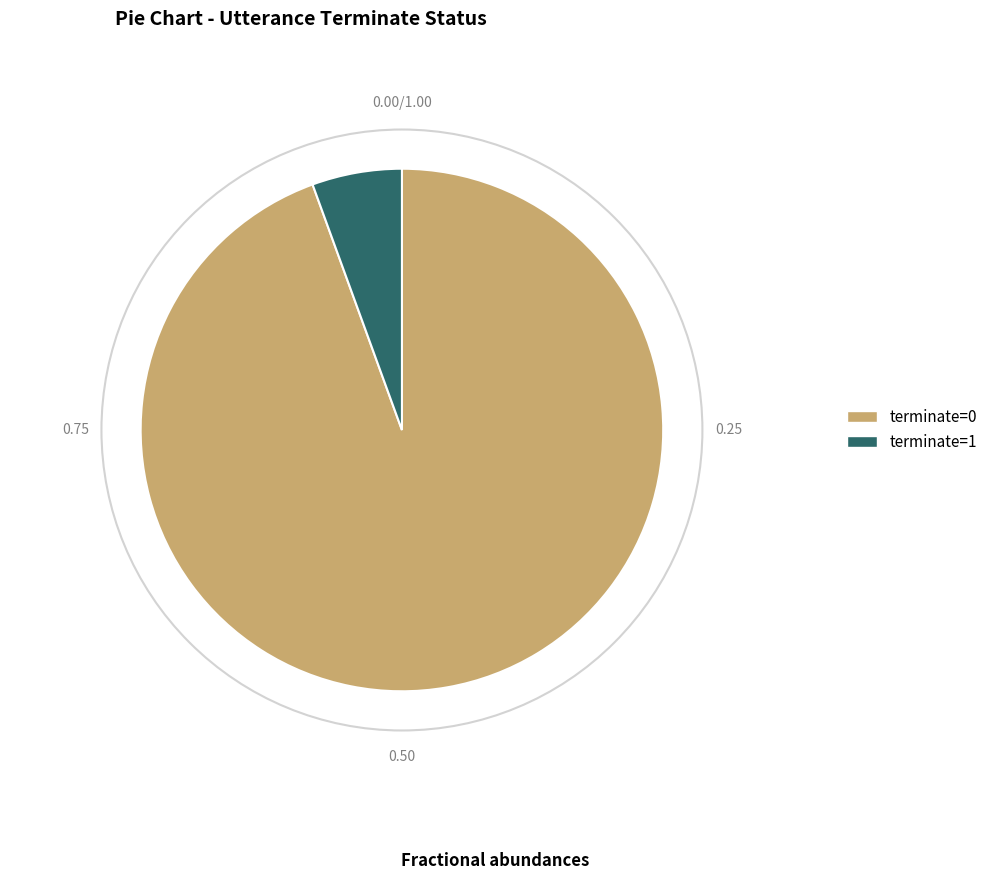

Which has a higher value, terminate=0 or terminate=1?

terminate=0